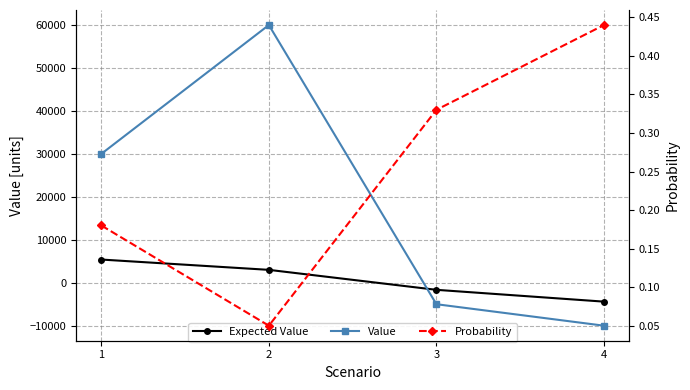

What is the value of the Expected Value point at the 4th from the left?

-4400.0